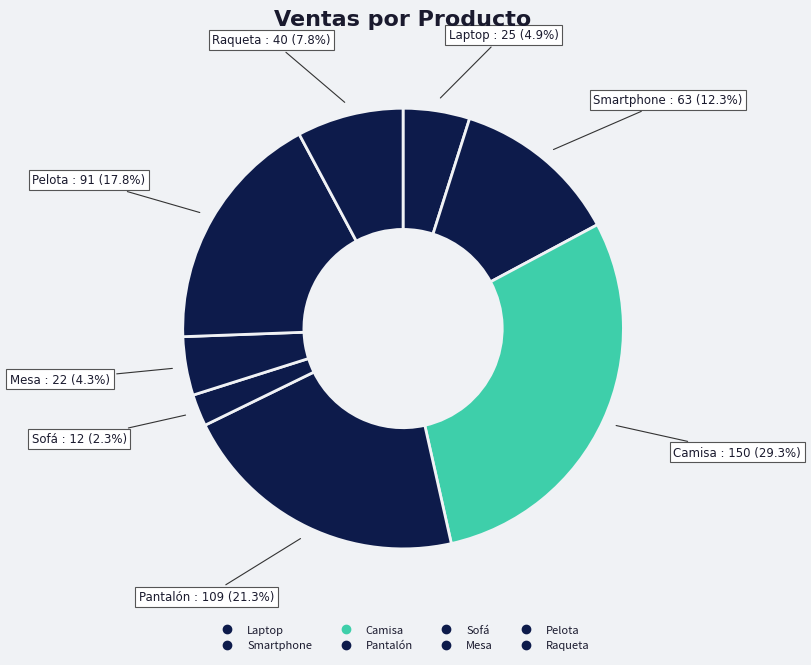

Count the number of slices in the pie.

8